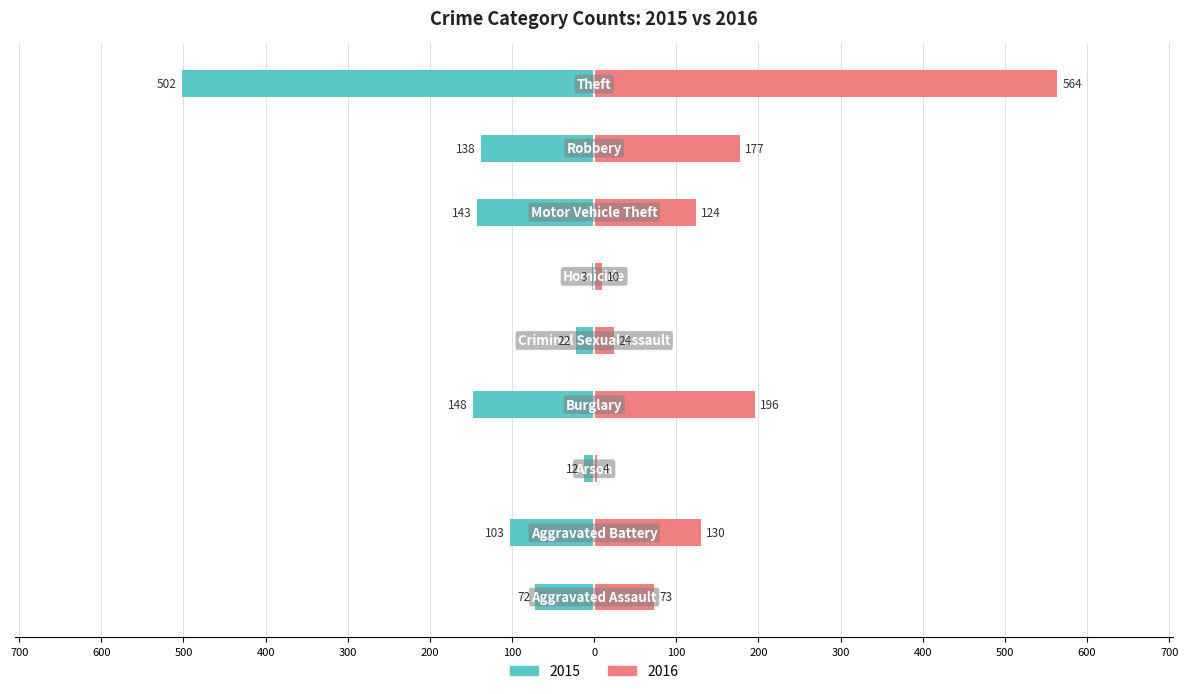

Rank the series by their maximum value, from highest to lowest.

2016, 2015